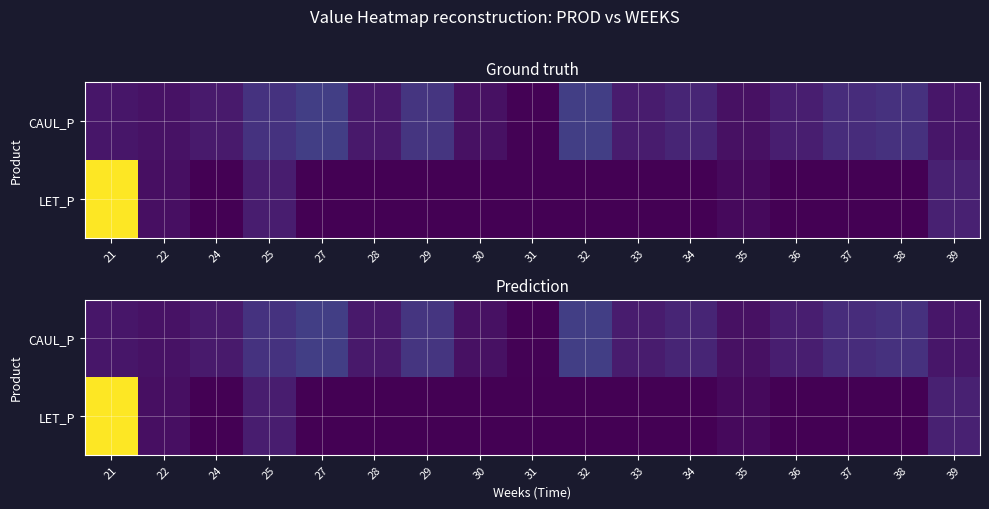

What is the difference between the highest and lowest values at 28?

1315.9